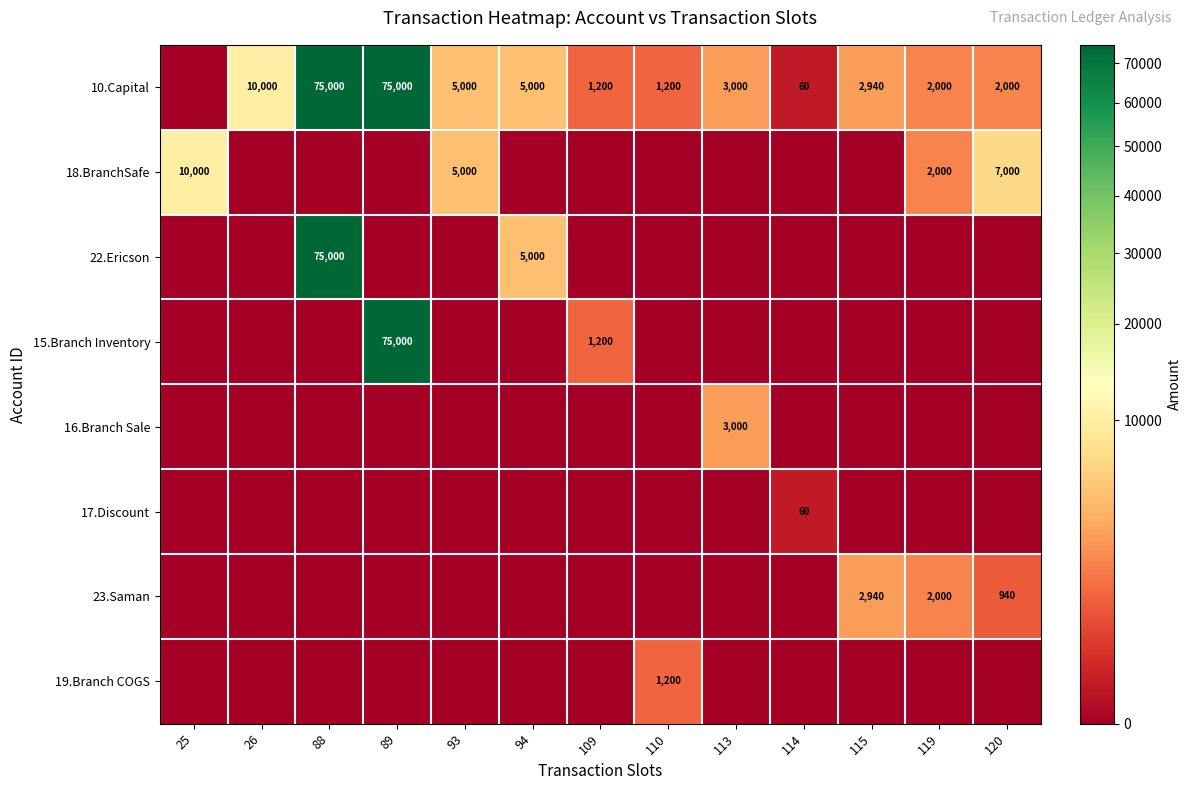

Is it true that 15.Branch Inventory equals 75000 at 89?

True